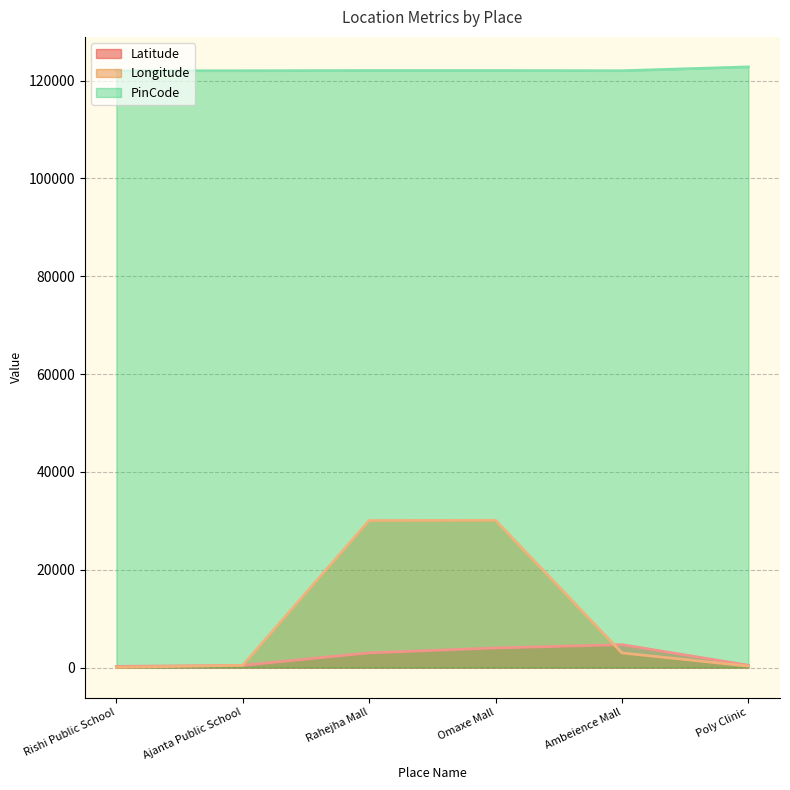

Which has a higher value, Ambeience Mall or Ajanta Public School?

Ambeience Mall